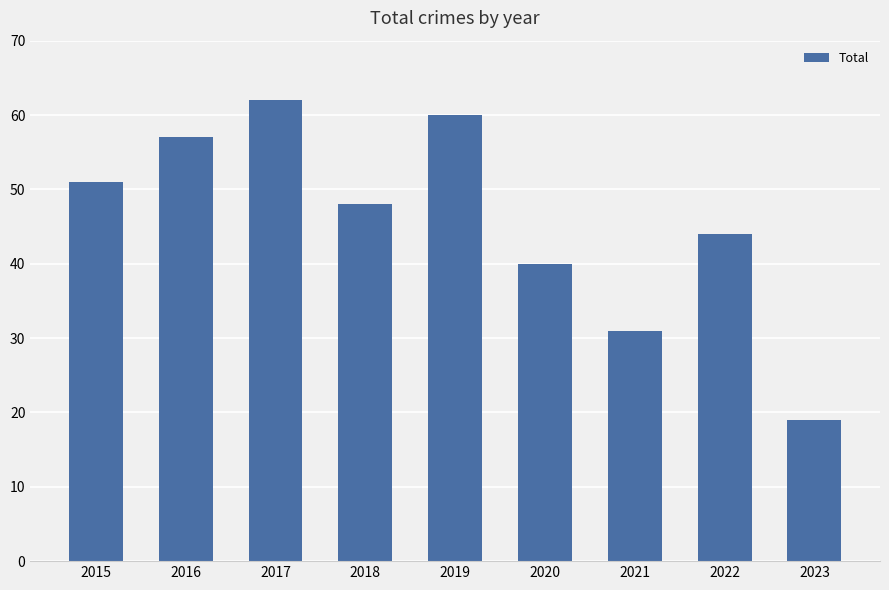

At which label is the value closest to 40?

2020